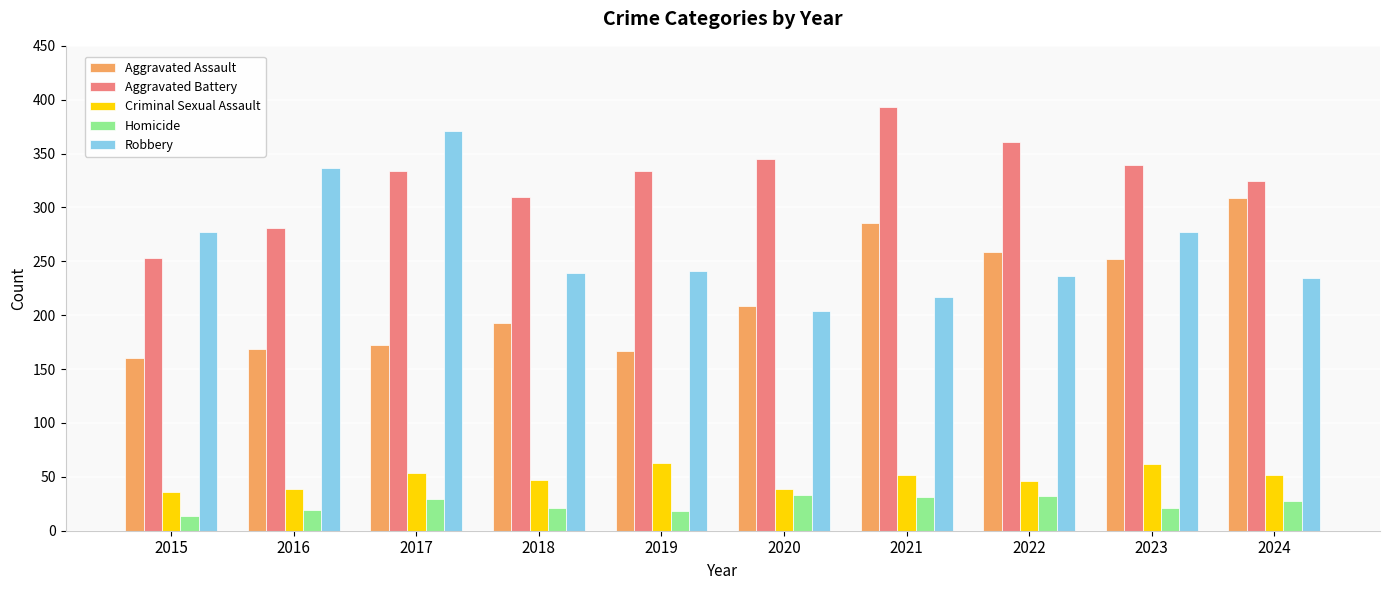

What is the difference between the maximum and second lowest values in the Homicide series?

15